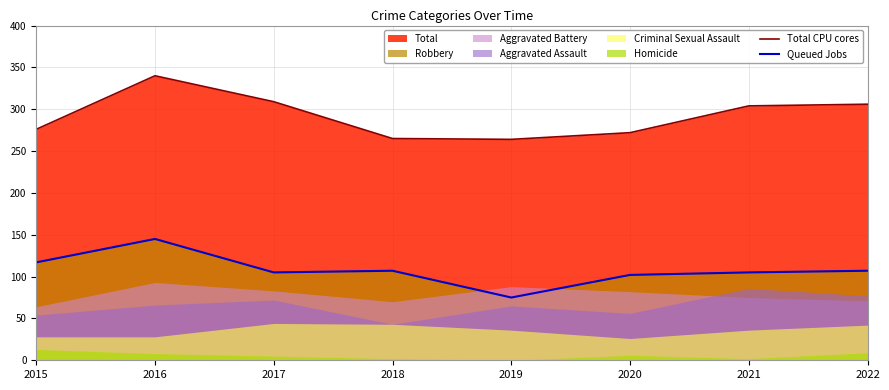

Reading left to right, transcribe all the data shown in this chart.

Total CPU cores: 2015=276	2016=340	2017=309	2018=265	2019=264	2020=272	2021=304	2022=306
Queued Jobs: 2015=117	2016=145	2017=105	2018=107	2019=75	2020=102	2021=105	2022=107